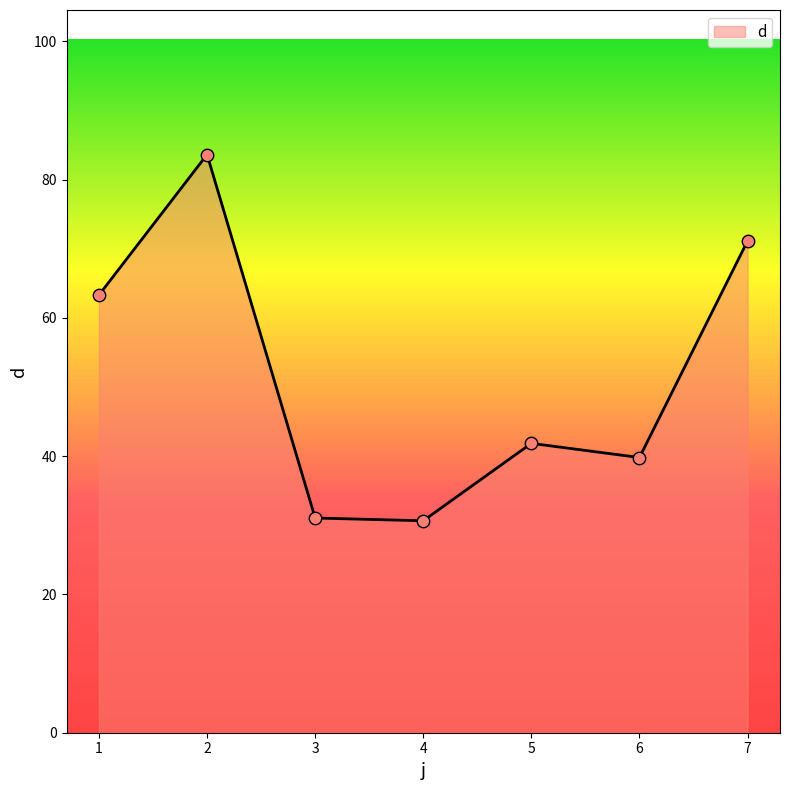

What is the change in value from 6 to 7?

+31.3